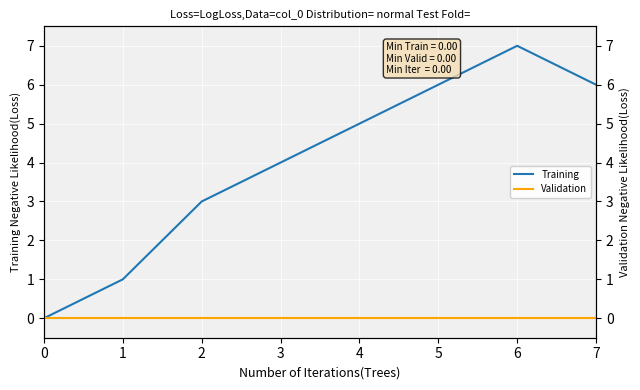

True or false: Training and Validation cross at least once.

False